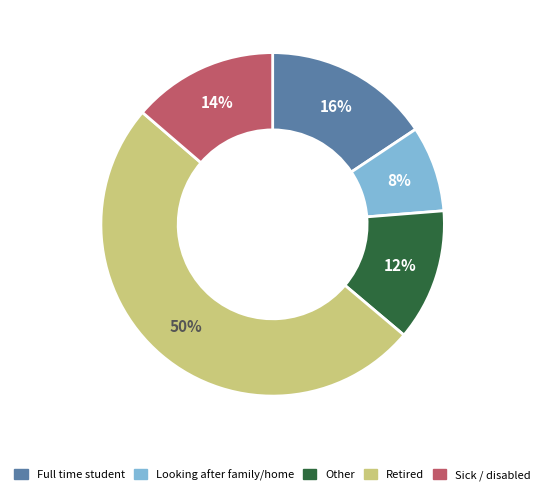

To the nearest percent, what is the difference between the largest and smallest slice percentages?

42%